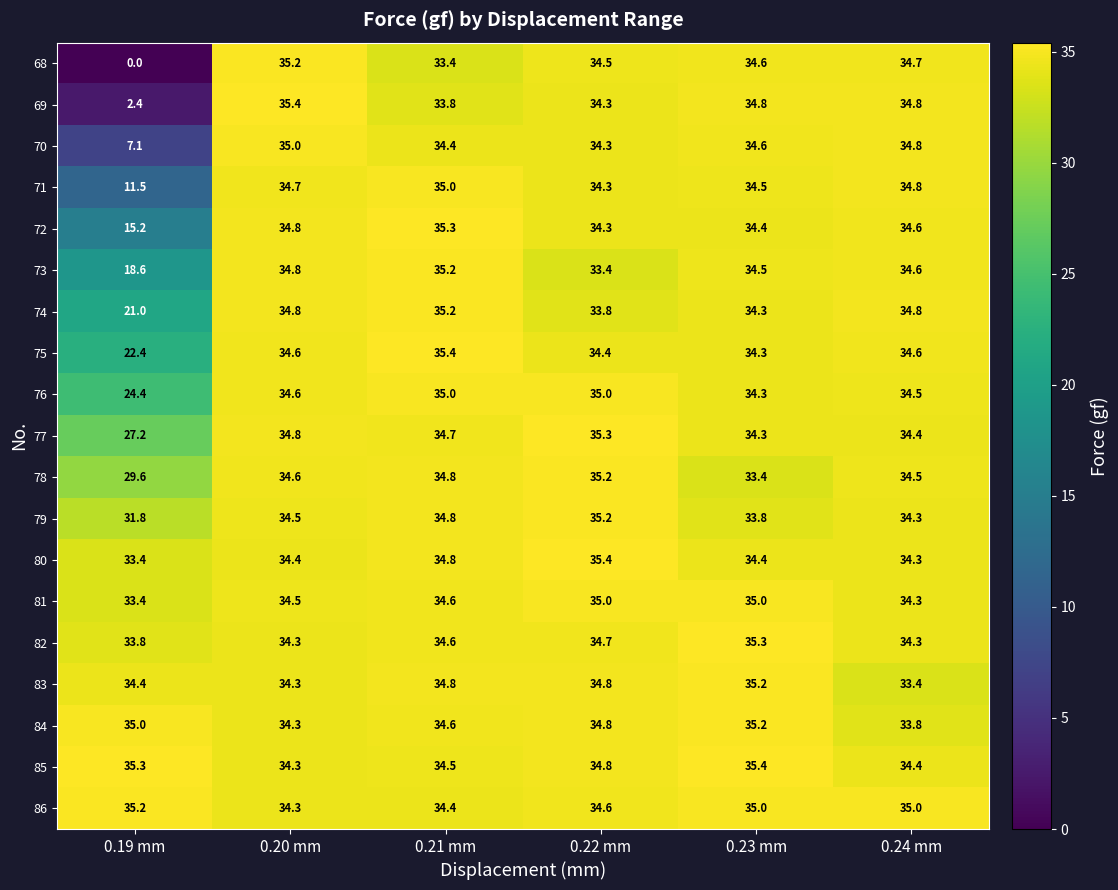

Which series has the widest spread of values?

68